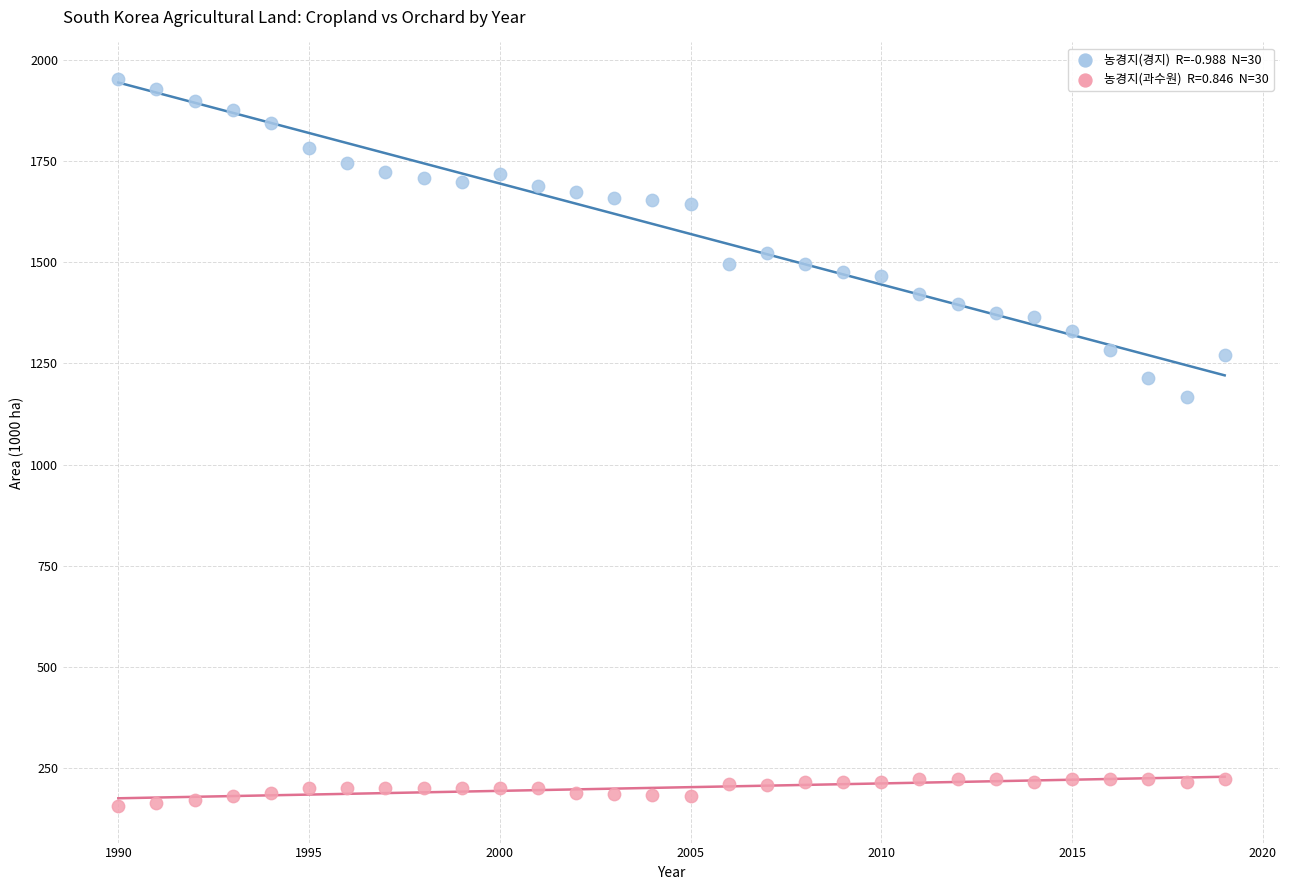

Across all series, what Y value is closest to 1054?

1168